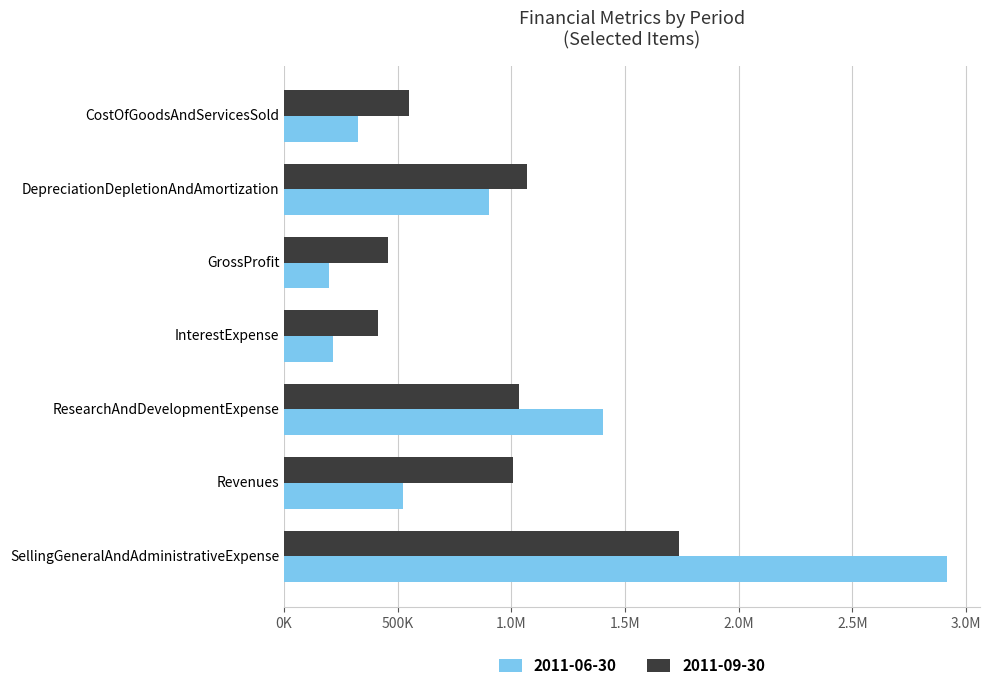

At how many categories does at least one series exceed 2493720?

1